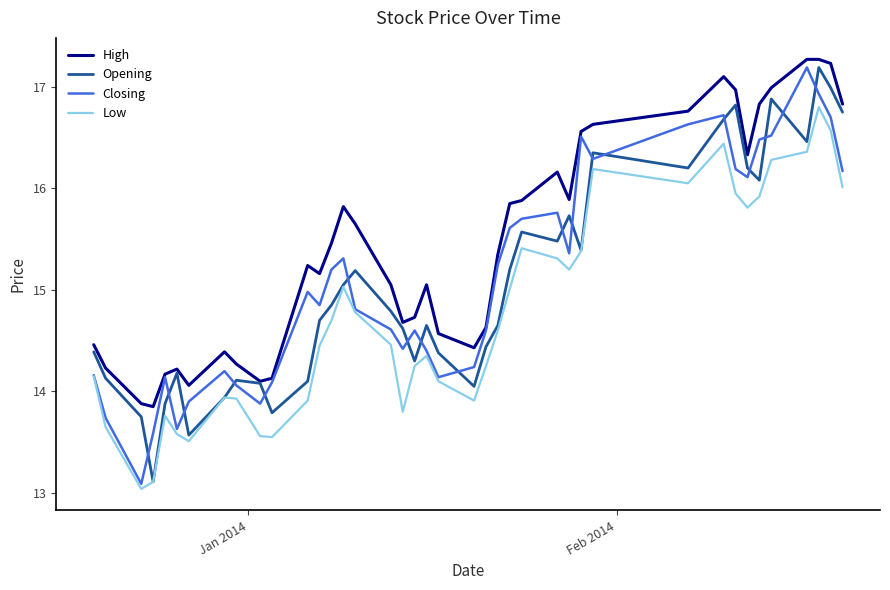

What is the minimum value shown in the chart?

13.0